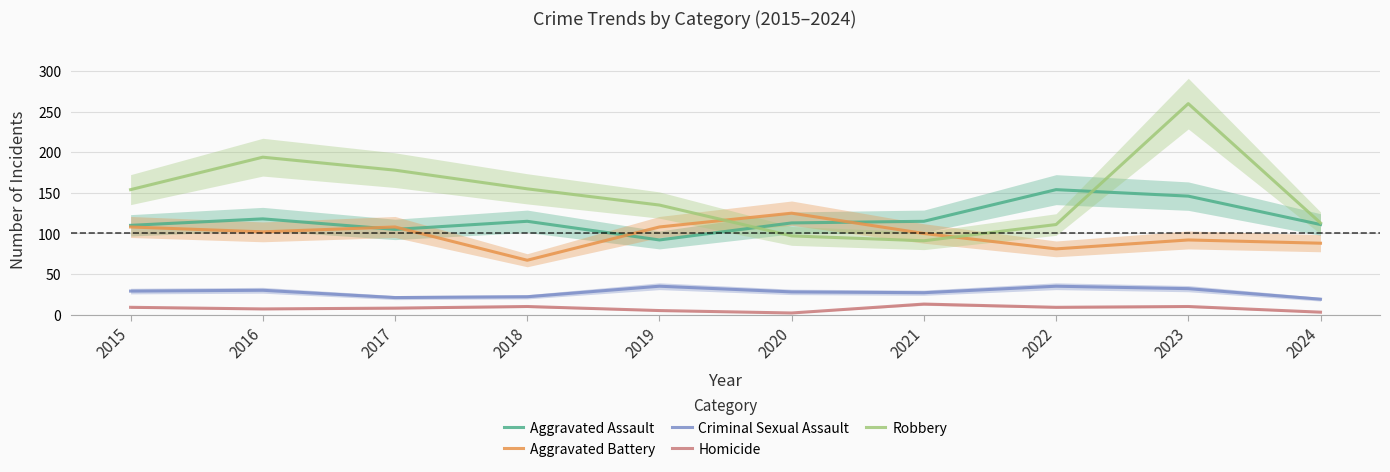

What value does the Aggravated Battery series have at 2021, to the nearest 10?

100